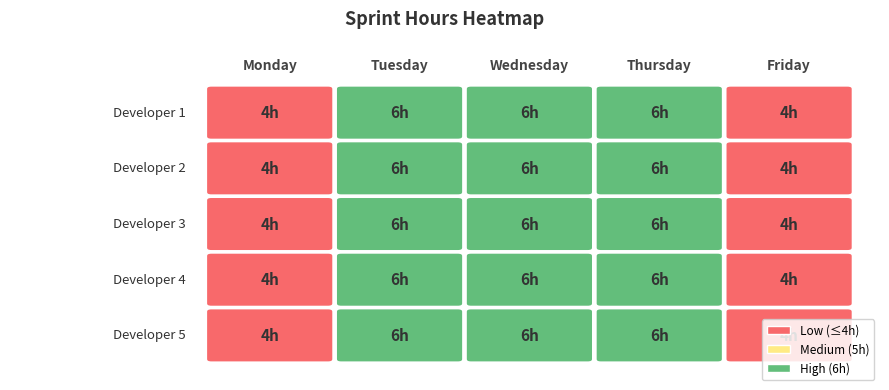

The value of Thursday at 1 is 6. True or false?

True